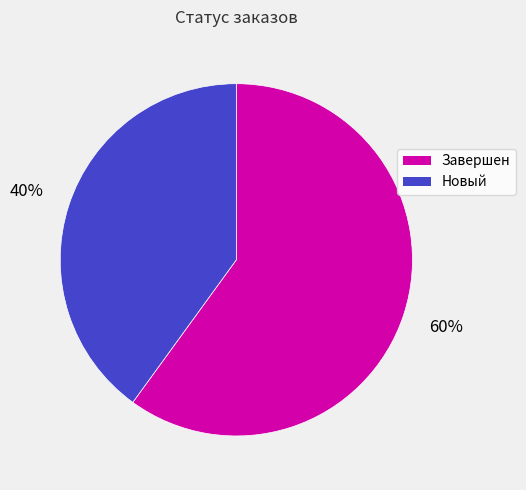

Is the sum of Новый and Завершен greater than half?

Yes